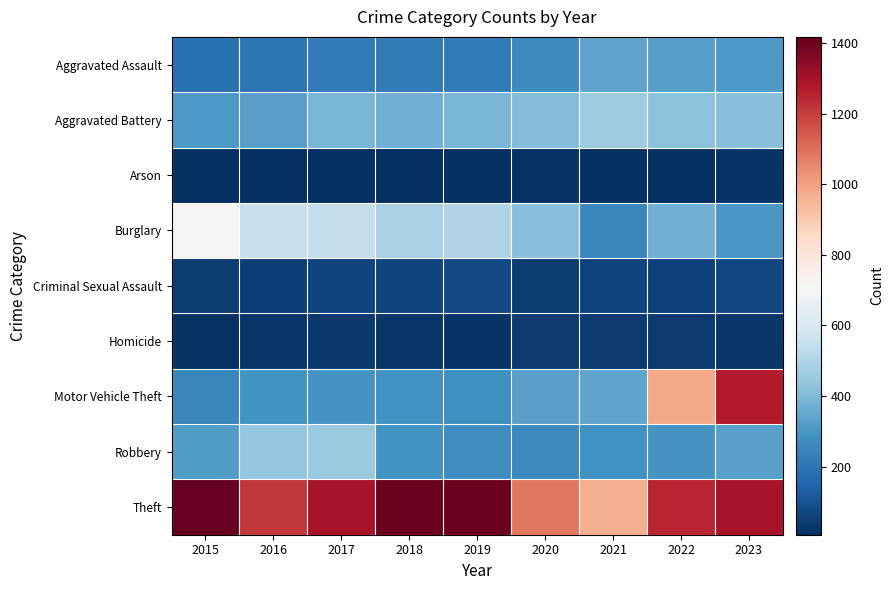

Which series has the widest spread of values?

Motor Vehicle Theft